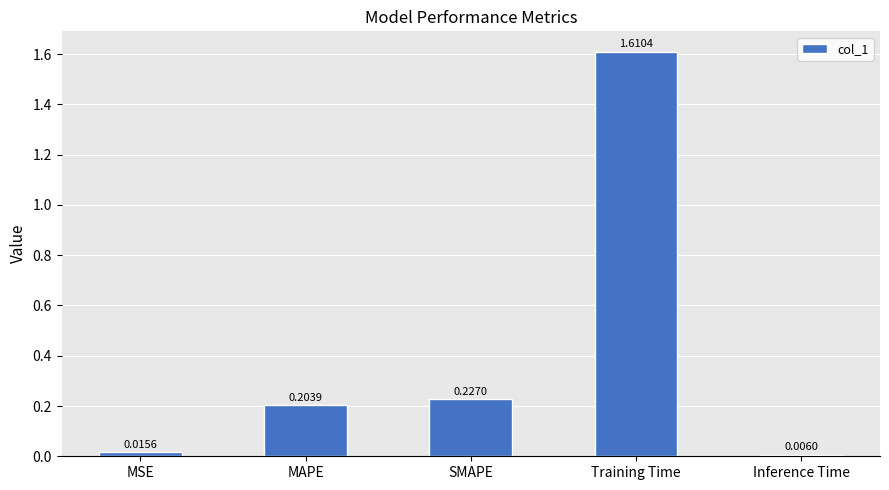

What is the label of the 5th bar from the left?

Inference Time